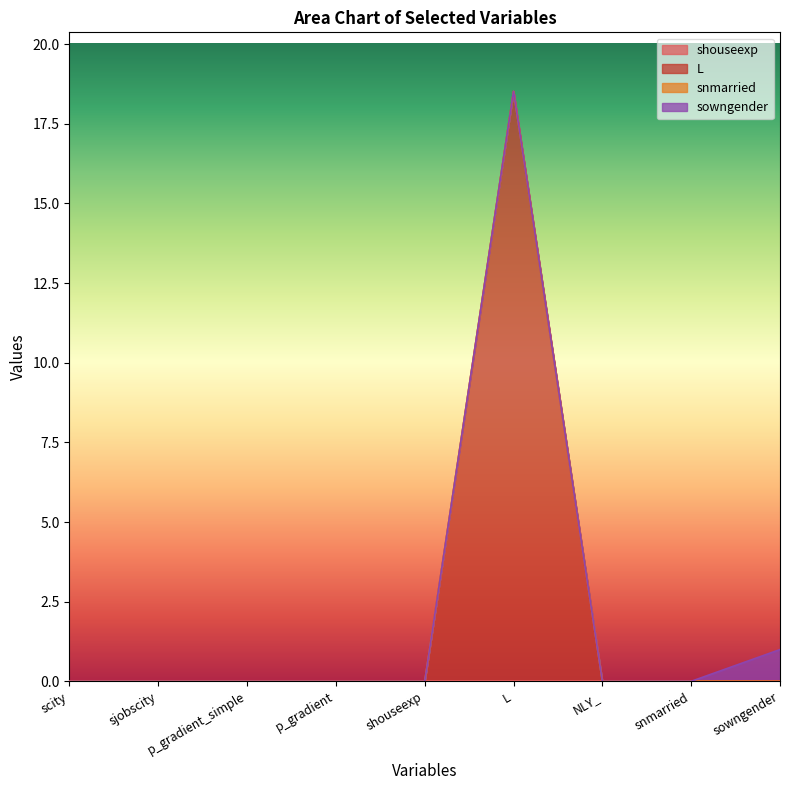

Reading right to left, what are all the values shown in this chart?

shouseexp: 0.0	0.0	0.0	0.0	0.0	0.0	0.0	0.0	0.0
L: 0.0	0.0	0.0	18.5	0.0	0.0	0.0	0.0	0.0
snmarried: 0.0	0.0	0.0	0.0	0.0	0.0	0.0	0.0	0.0
sowngender: 1.0	0.0	0.0	0.0	0.0	0.0	0.0	0.0	0.0